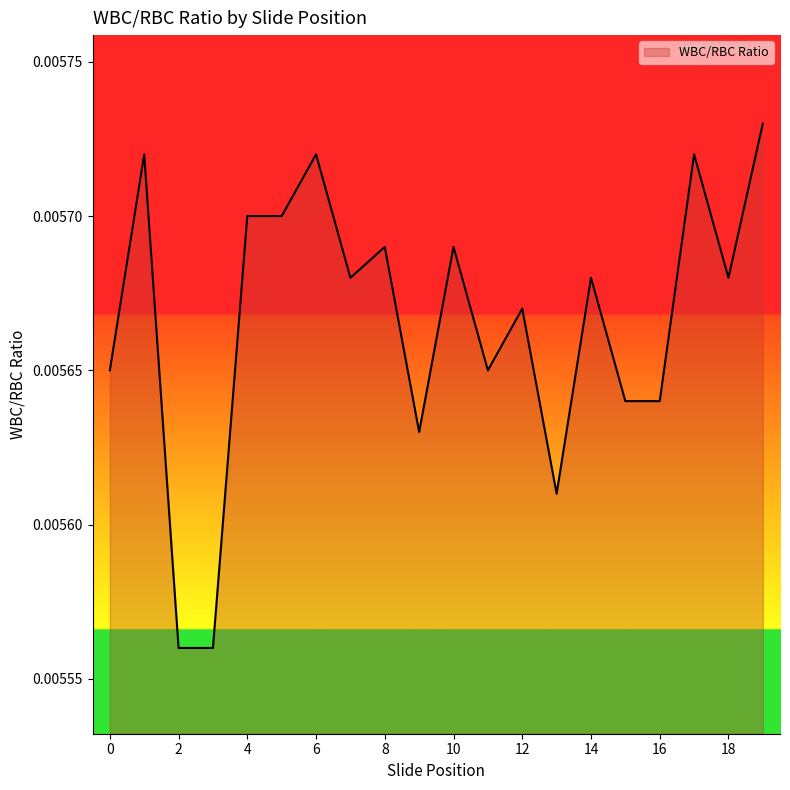

Rank the categories by value from highest to lowest.

19, 1, 6, 17, 4, 5, 8, 10, 7, 14, 18, 12, 0, 11, 15, 16, 9, 13, 2, 3